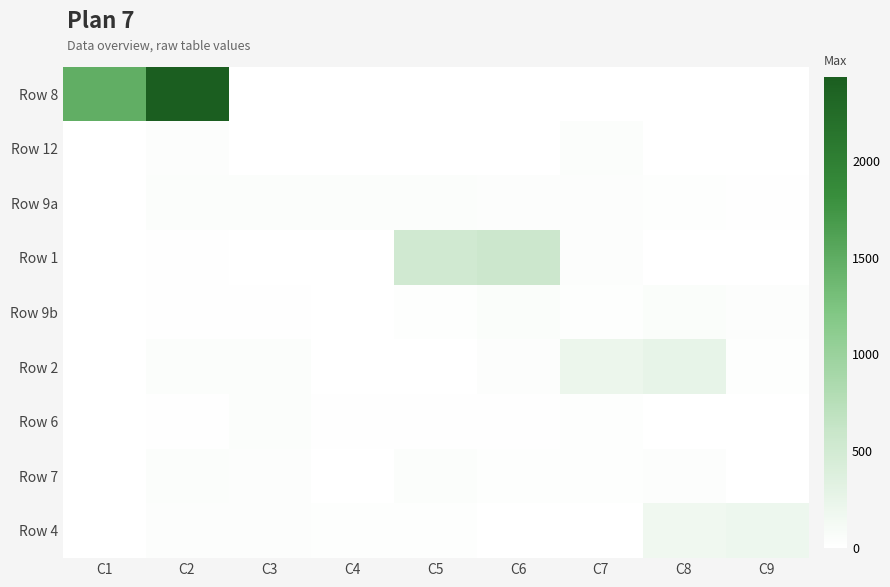

What is the total value across all series at C6?

729.2